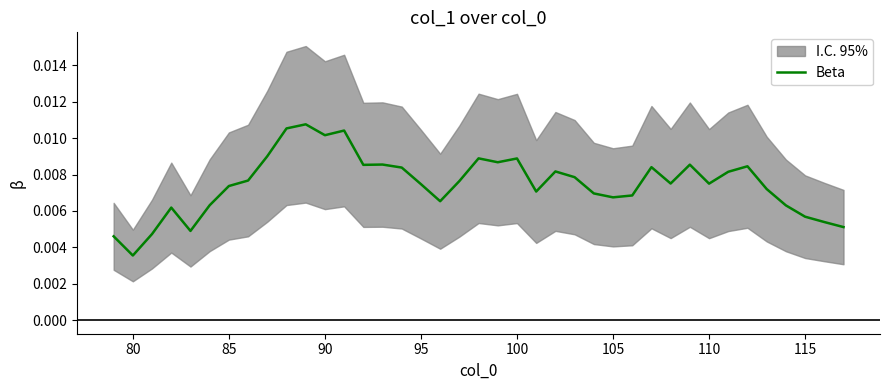

Does the chart have visible grid lines?

No